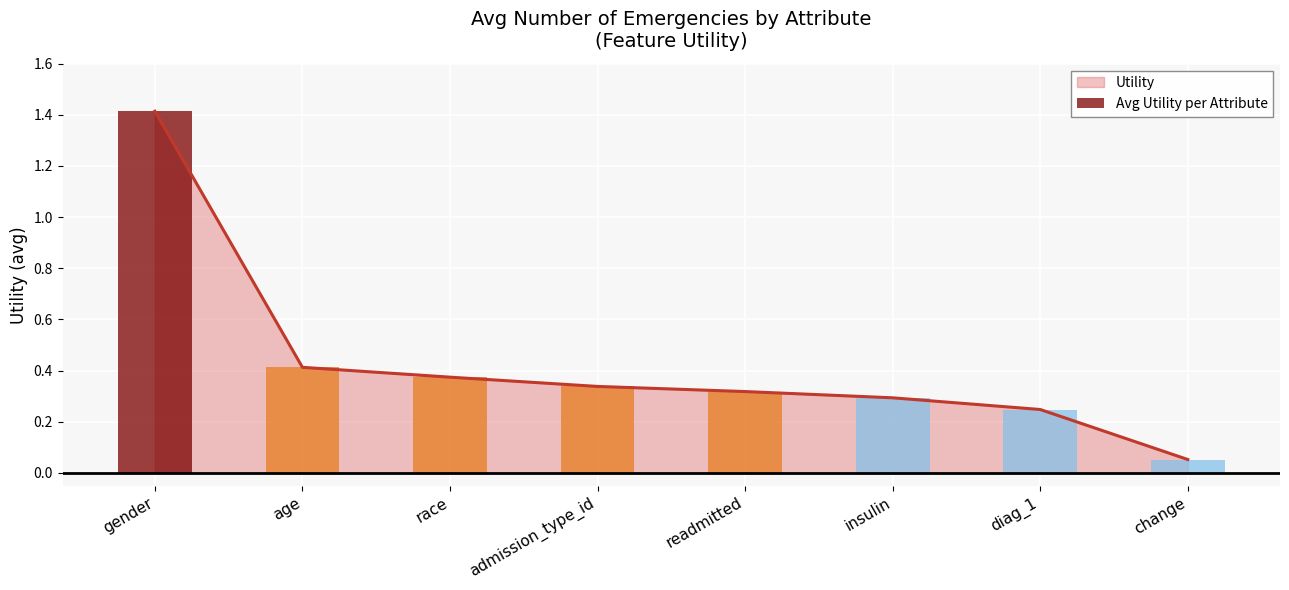

The value at readmitted is 0.3. True or false?

True